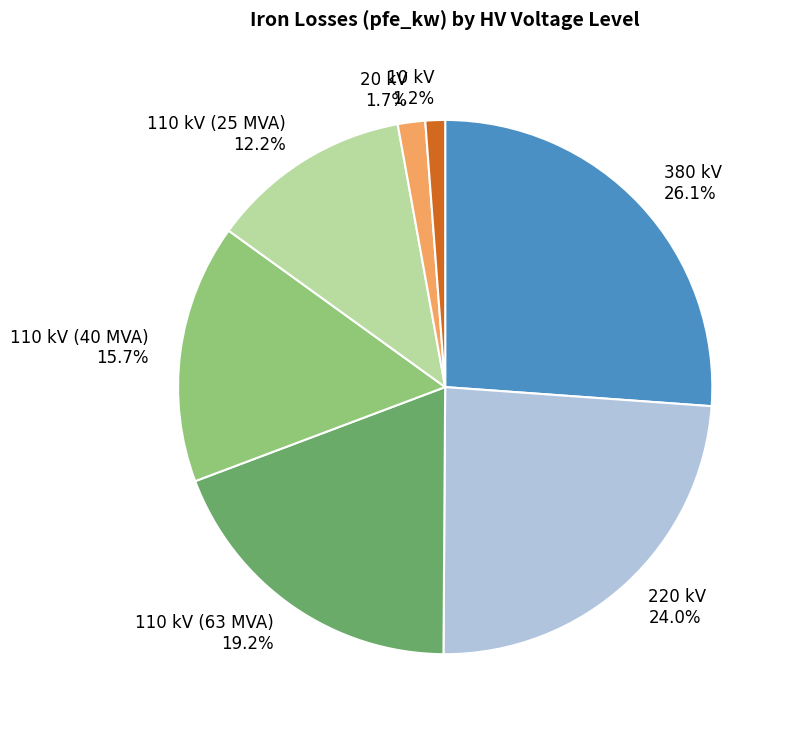

Is 380 kV the majority of the pie?

No